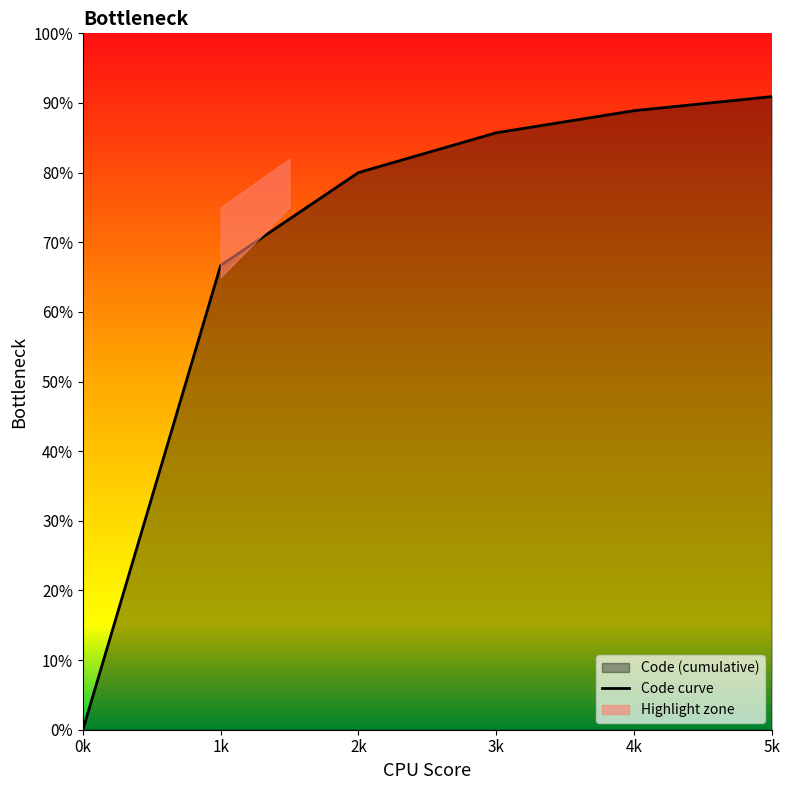

True or false: there are more than 2 points higher than both neighbors.

False